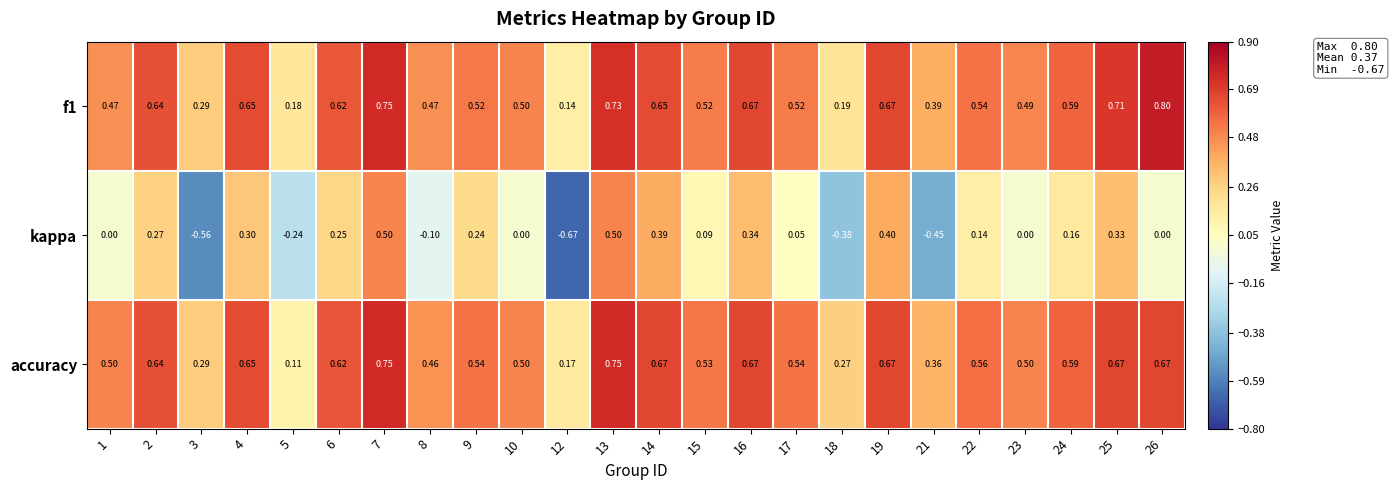

Rank the series by their maximum value, from highest to lowest.

f1, accuracy, kappa